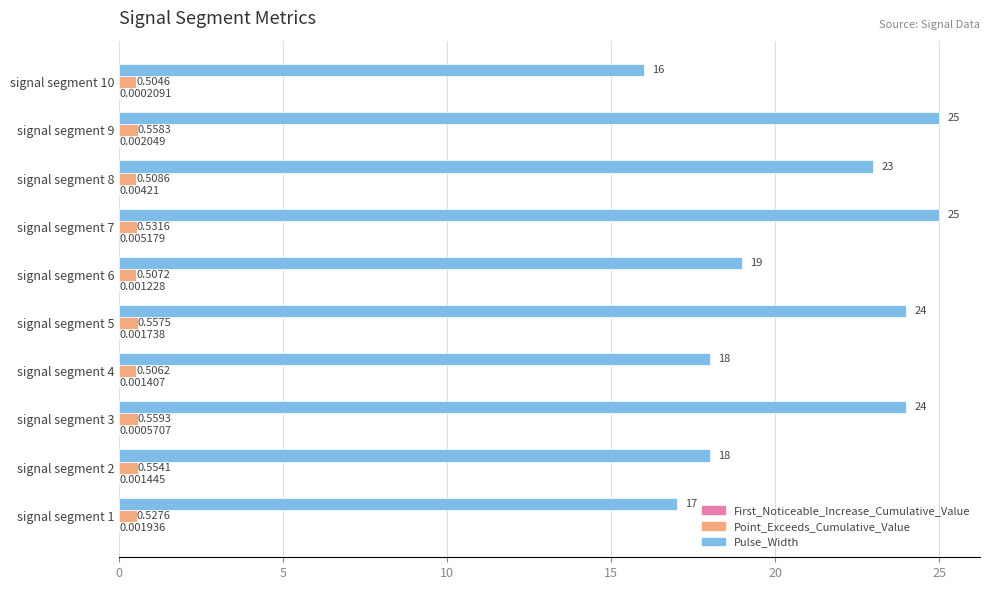

Which series changed the most between signal segment 2 and signal segment 7?

Pulse_Width